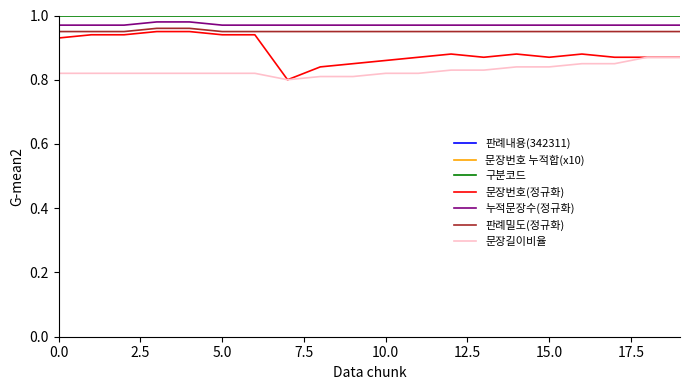

True or false: 구분코드 and 판례밀도(정규화) intersect in this chart.

False